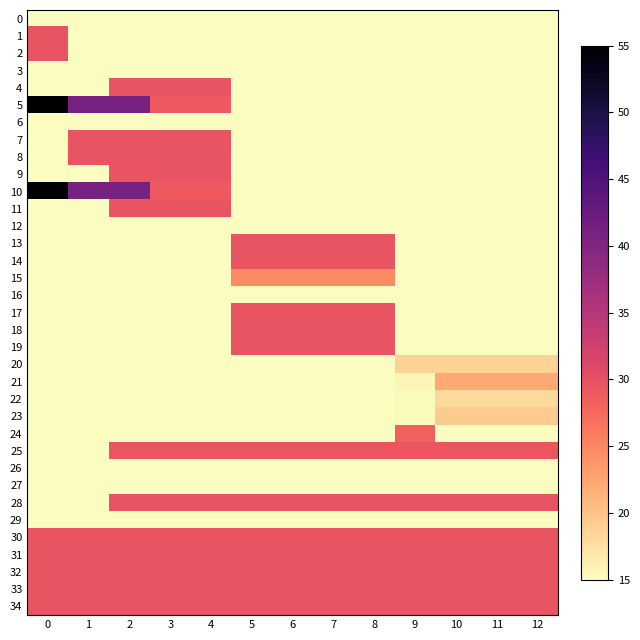

List the series in order of their peak value, highest first.

5, 10, 1, 2, 4, 7, 8, 9, 11, 13, 14, 17, 18, 19, 28, 30, 31, 32, 33, 34, 25, 24, 15, 21, 23, 20, 22, 0, 3, 6, 12, 16, 26, 27, 29